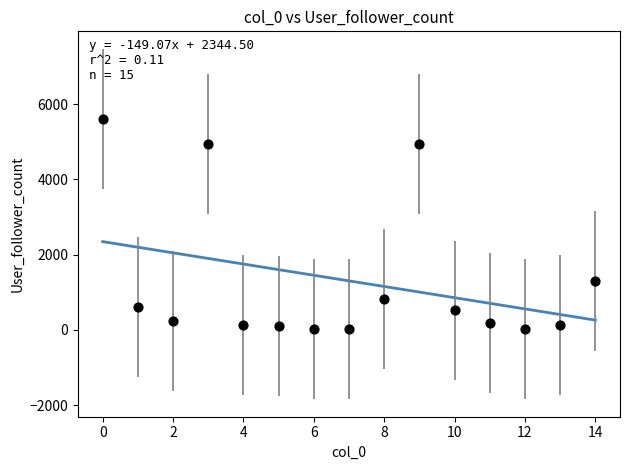

What is the range of Y values (max minus min)?

5594